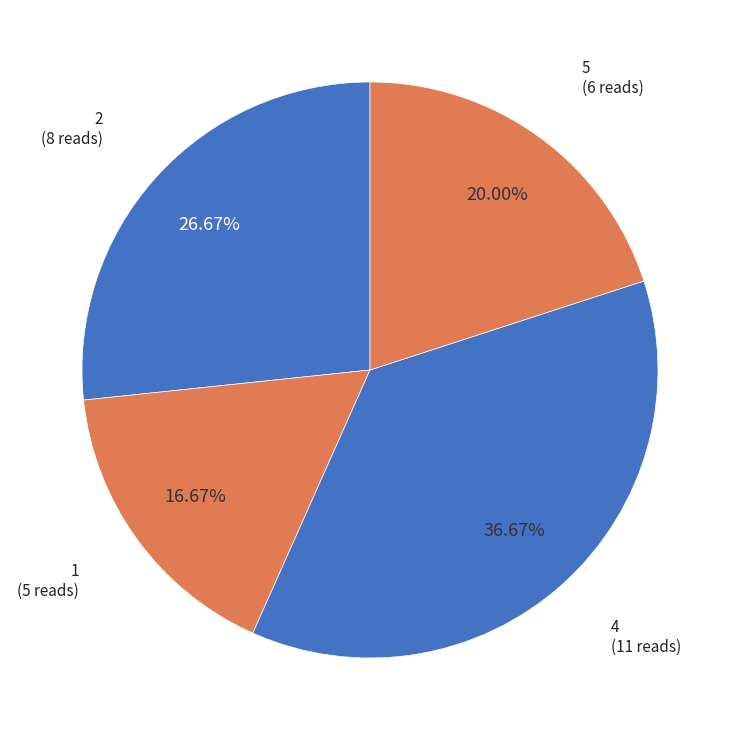

How many slices are in this pie chart?

4